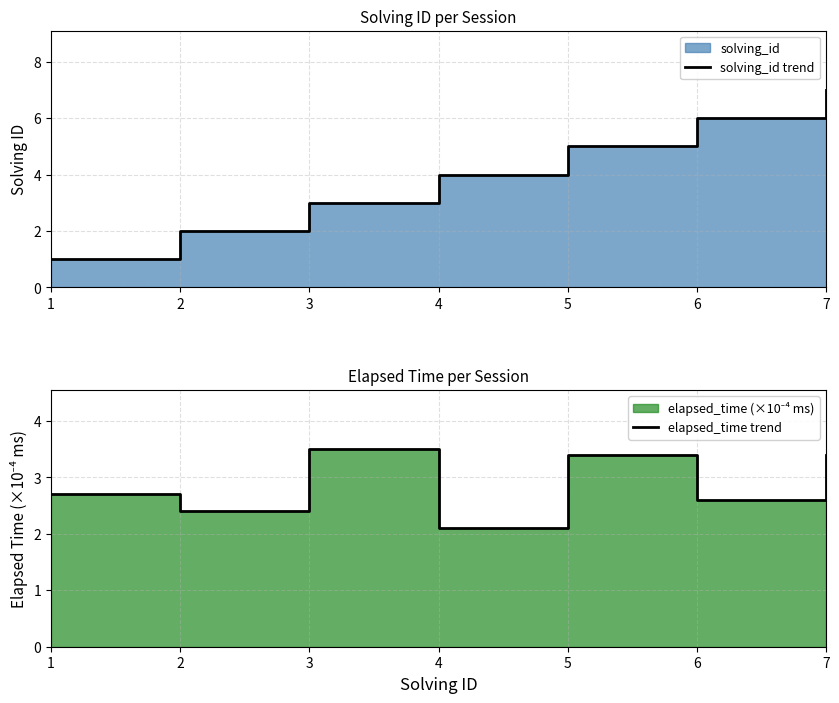

What is the difference between the maximum and minimum values in the elapsed_time trend series?

1.4